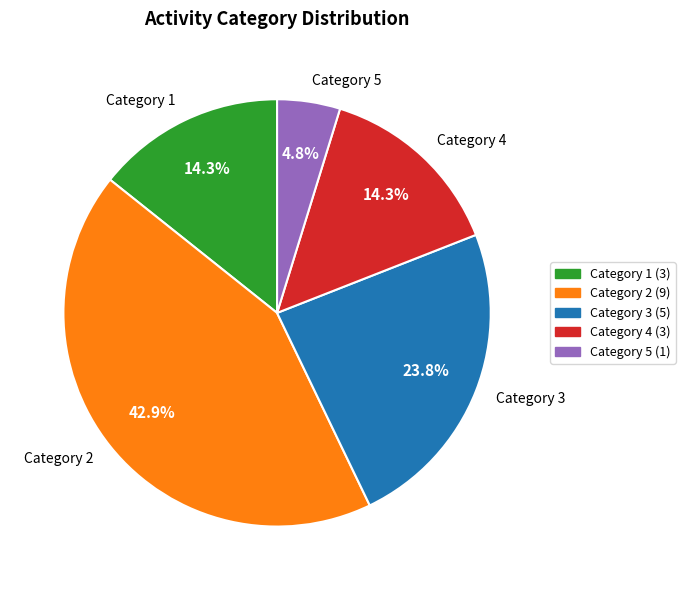

Between Category 3 and Category 5, which is larger?

Category 3